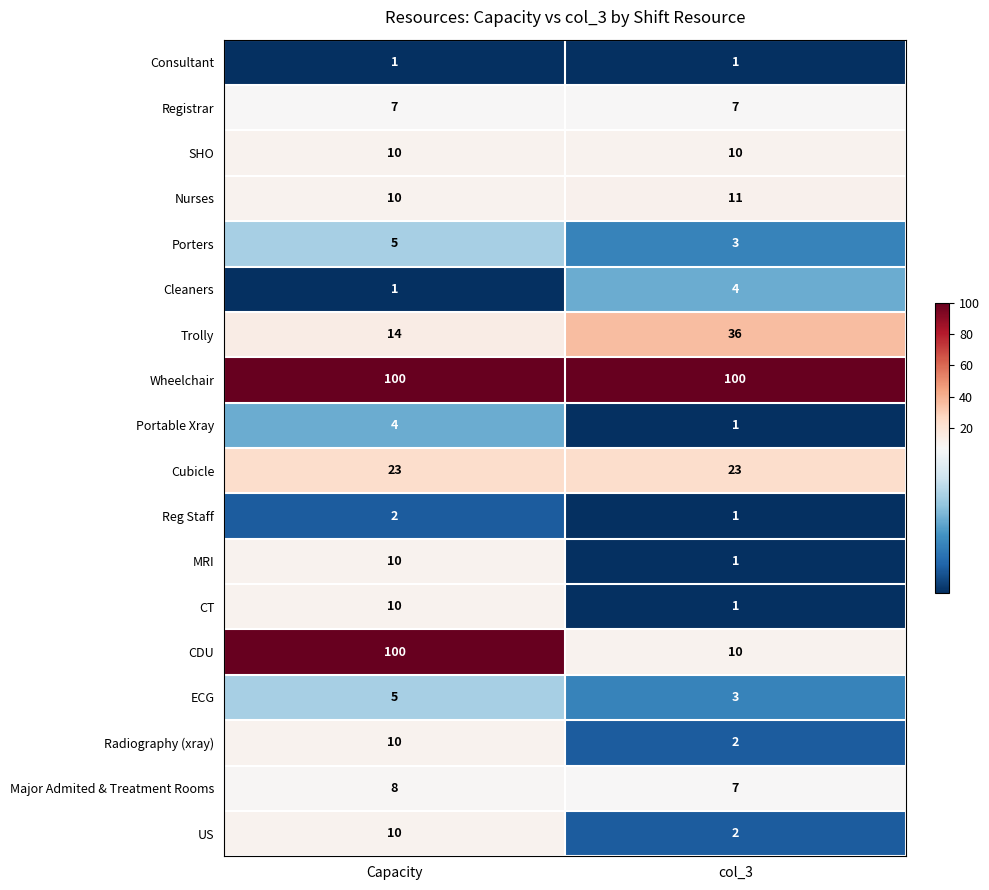

True or false: Cleaners has a value of 2 at col_3.

False